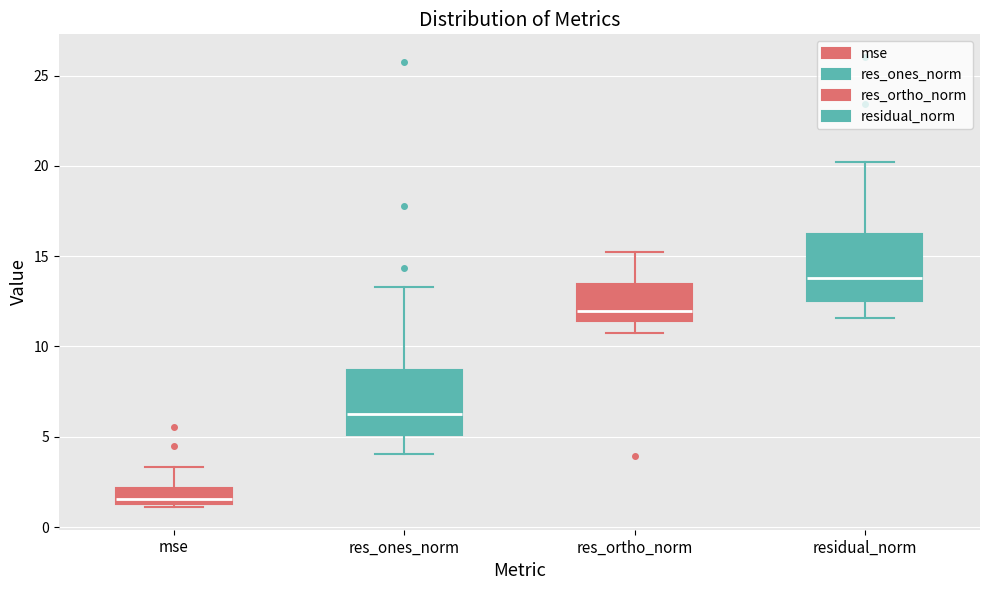

Where is the upper edge of the box for res_ones_norm on the y-axis? The values are not printed on the chart, so give them approximately, as read against the axis.

8.5